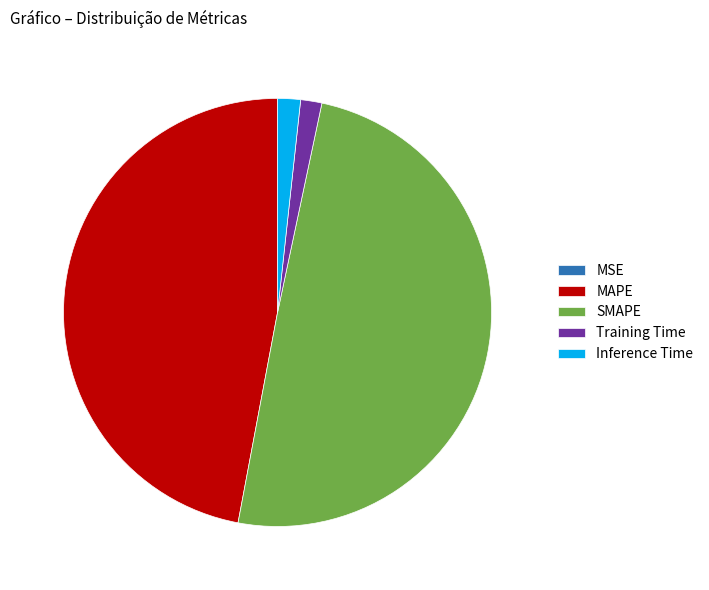

Does Training Time account for over 50% of the chart?

No